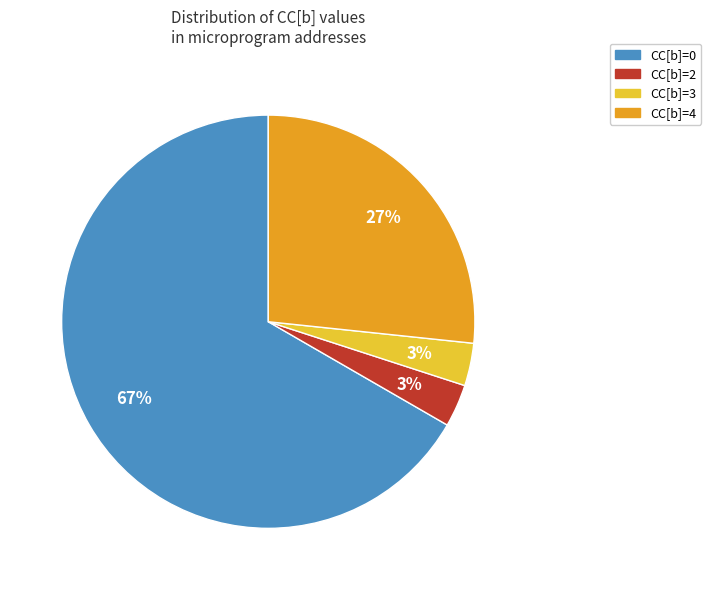

Does any single category account for the majority?

Yes